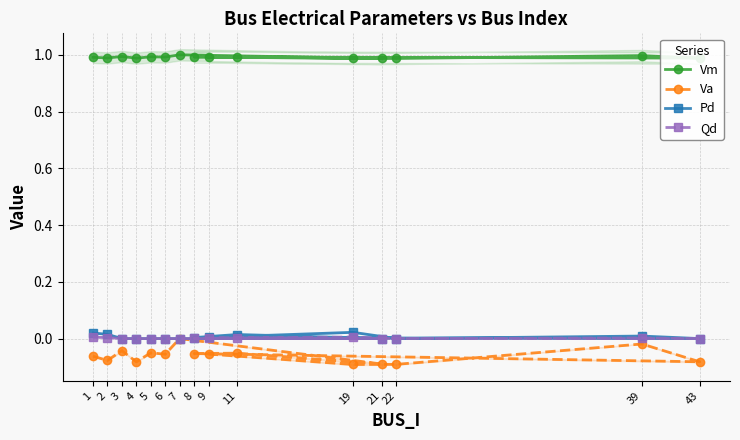

Reading left to right, what are all the values shown in this chart?

Vm: 1.0	1.0	1.0	1.0	1.0	1.0	1.0	1.0	1.0	1.0	1.0	1.0	1.0	1.0	1.0
Va: -0.1	-0.1	-0.0	-0.1	-0.1	-0.1	0.0	-0.1	-0.1	-0.1	-0.1	-0.0	-0.1	-0.1	-0.1
Pd: 0.0	0.0	0.0	0.0	0.0	0.0	0.0	0.0	0.0	0.0	0.0	0.0	0.0	0.0	0.0
Qd: 0.0	0.0	0.0	0.0	0.0	0.0	0.0	0.0	0.0	0.0	0.0	0.0	0.0	0.0	0.0